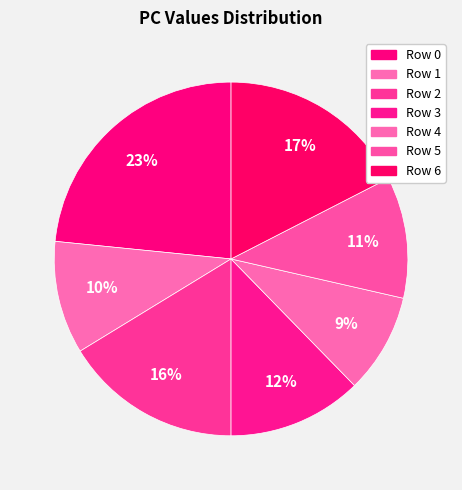

How many slices are in this pie chart?

7